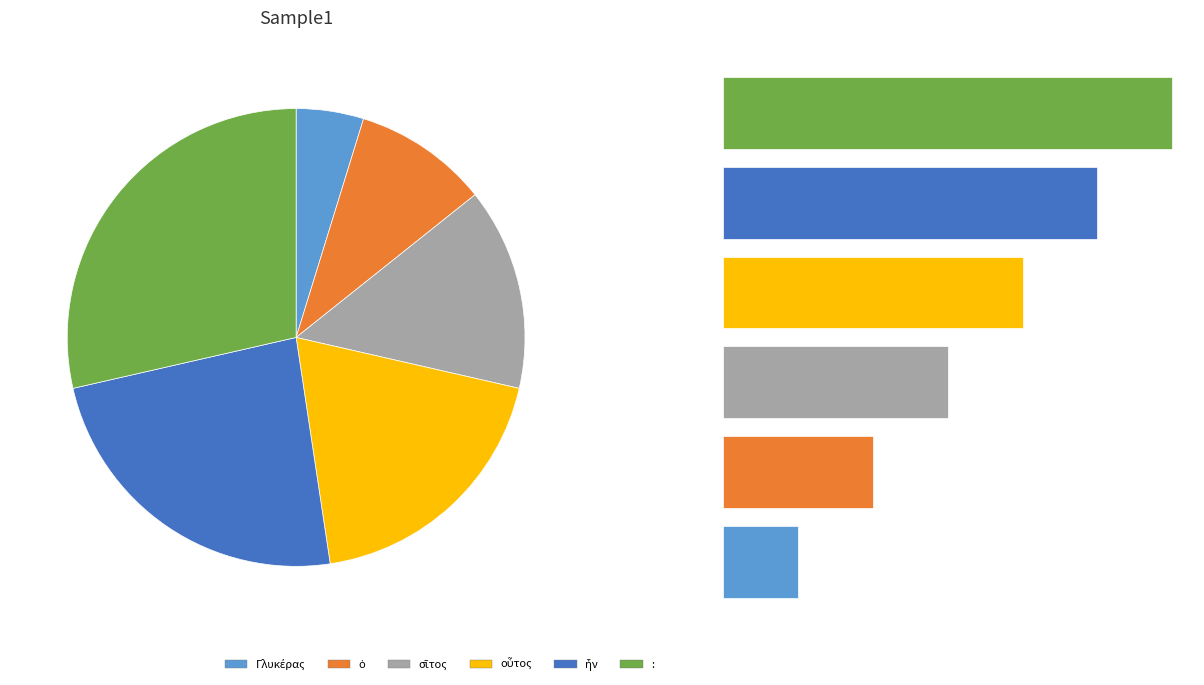

What percentage is the σῖτος slice, to the nearest percent?

14%